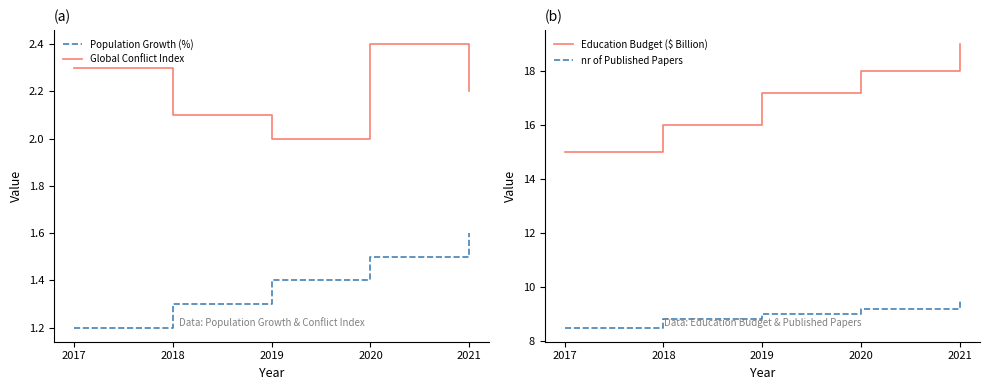

True or false: nr of Published Papers and Education Budget ($ Billion) cross at least once.

False